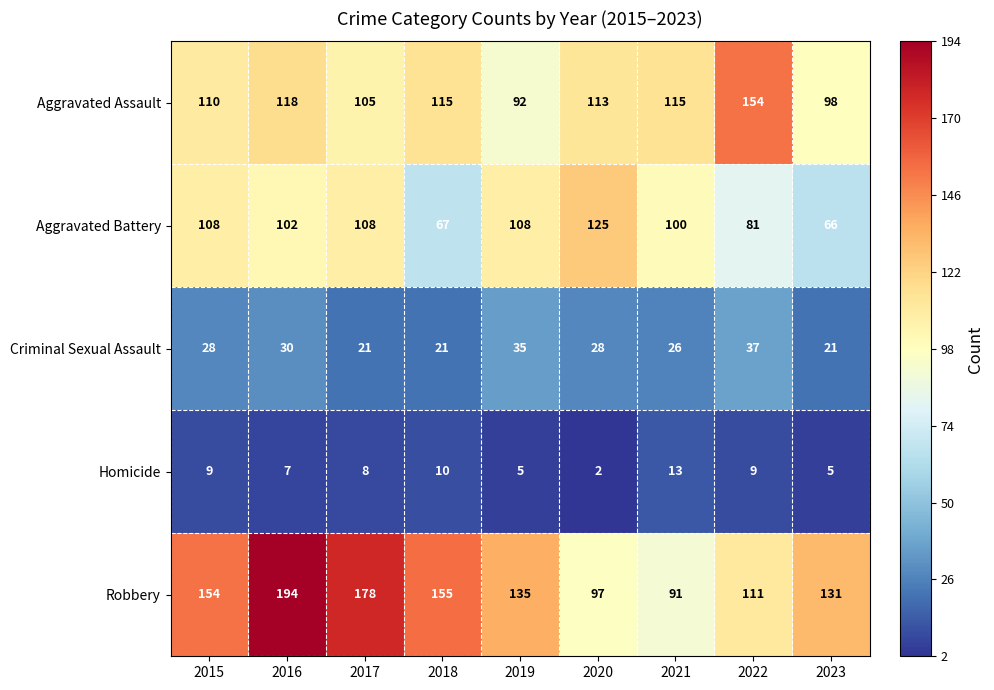

What is the sum of all Robbery values?

1246